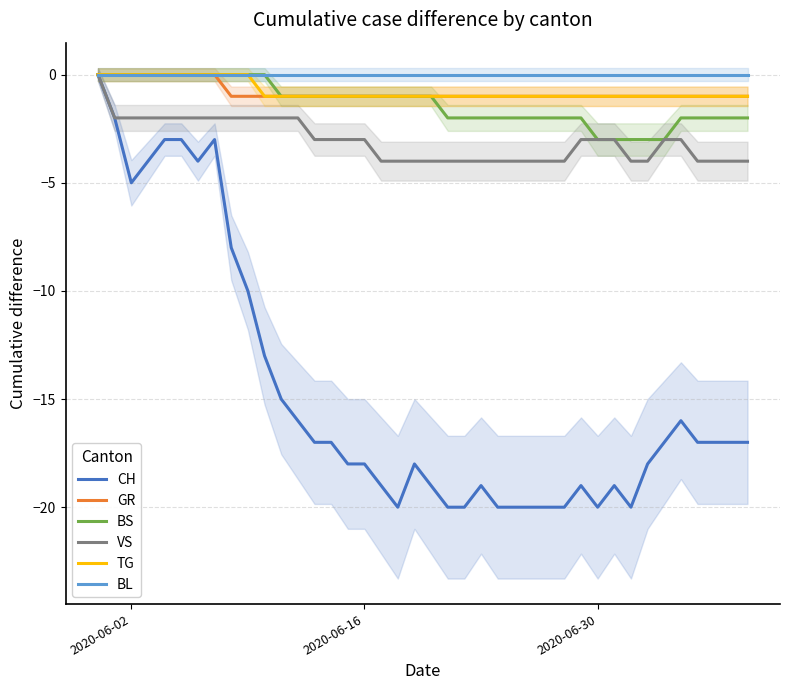

What is the minimum value for BS?

-3